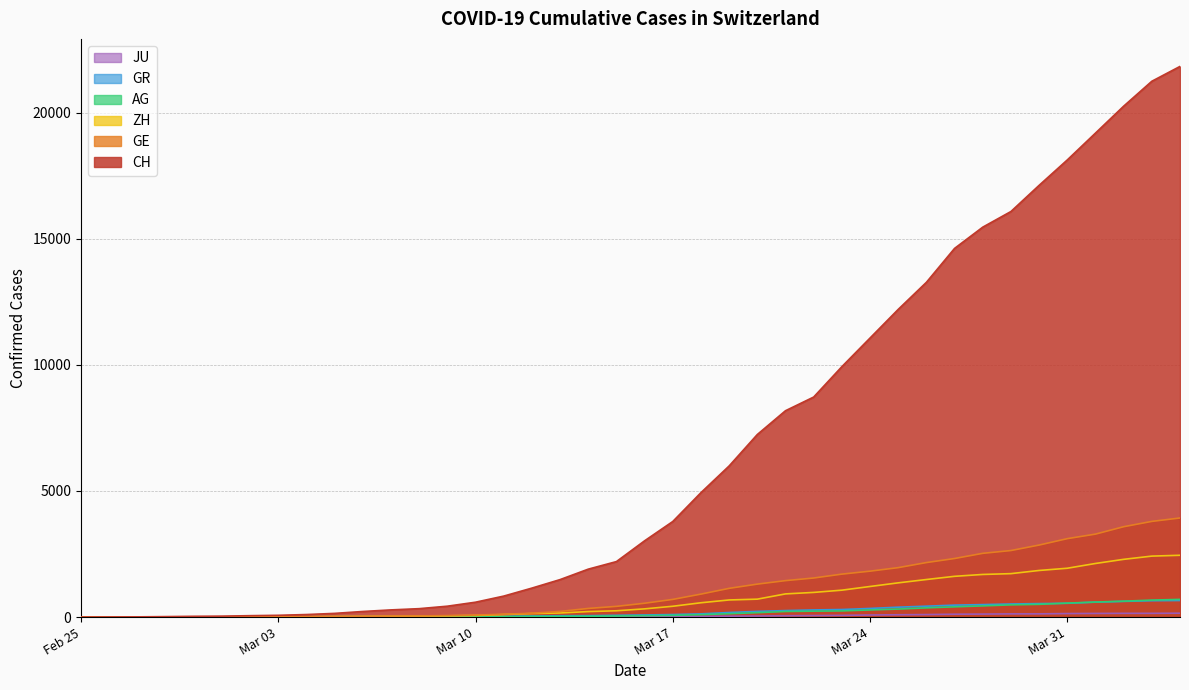

At how many categories does at least one series exceed 21115?

2